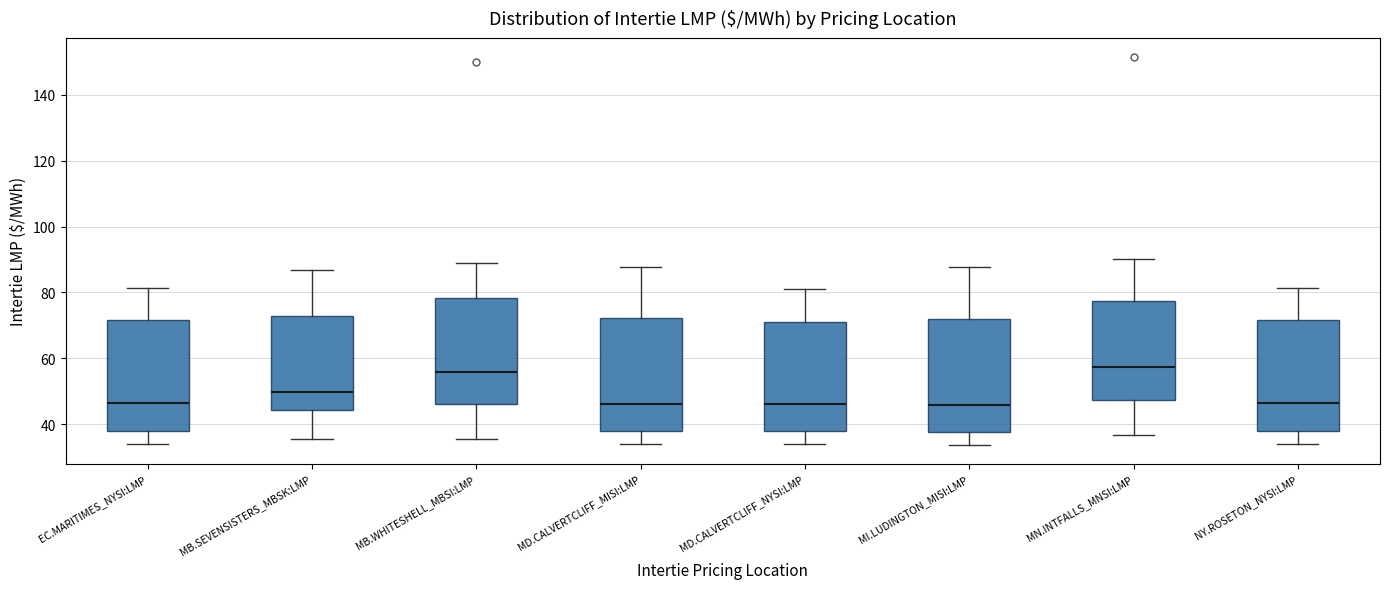

Where does the upper whisker of the box for MI.LUDINGTON_MISI:LMP end on the y-axis? The values are not printed on the chart, so give them approximately, as read against the axis.

88